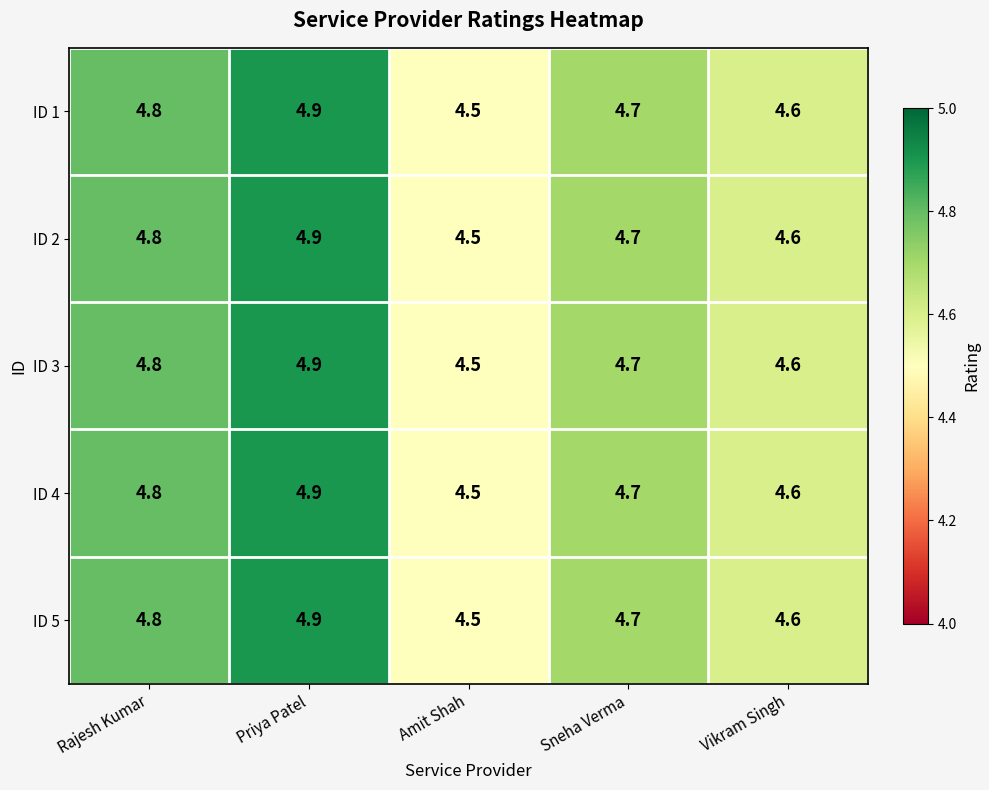

Reading left to right, what are all the values shown in this chart?

ID 1: Rajesh Kumar=4.8	Priya Patel=4.9	Amit Shah=4.5	Sneha Verma=4.7	Vikram Singh=4.6
ID 2: Rajesh Kumar=4.8	Priya Patel=4.9	Amit Shah=4.5	Sneha Verma=4.7	Vikram Singh=4.6
ID 3: Rajesh Kumar=4.8	Priya Patel=4.9	Amit Shah=4.5	Sneha Verma=4.7	Vikram Singh=4.6
ID 4: Rajesh Kumar=4.8	Priya Patel=4.9	Amit Shah=4.5	Sneha Verma=4.7	Vikram Singh=4.6
ID 5: Rajesh Kumar=4.8	Priya Patel=4.9	Amit Shah=4.5	Sneha Verma=4.7	Vikram Singh=4.6